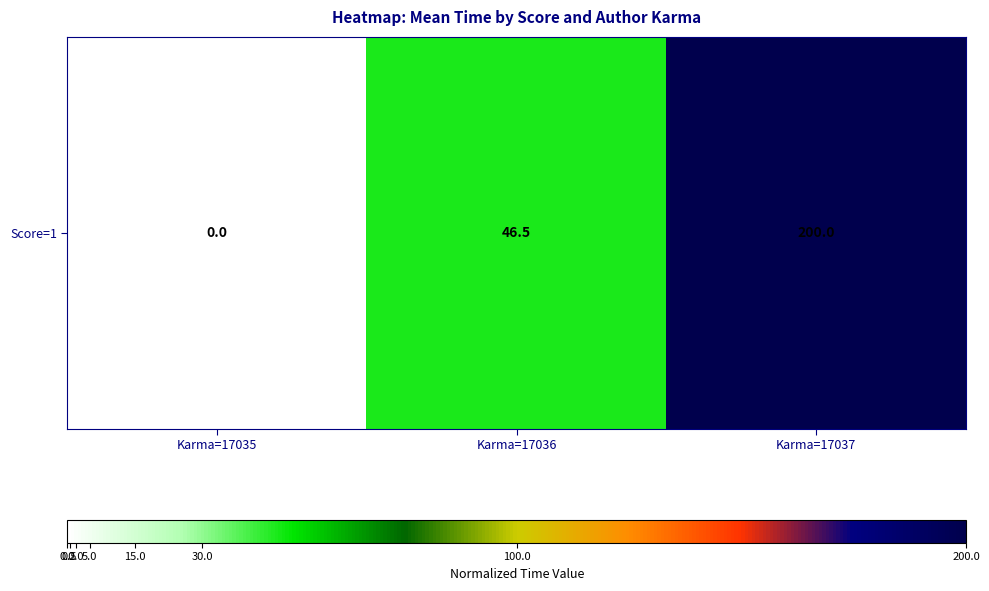

True or false: the data shows 68.7 at Karma=17036.

False